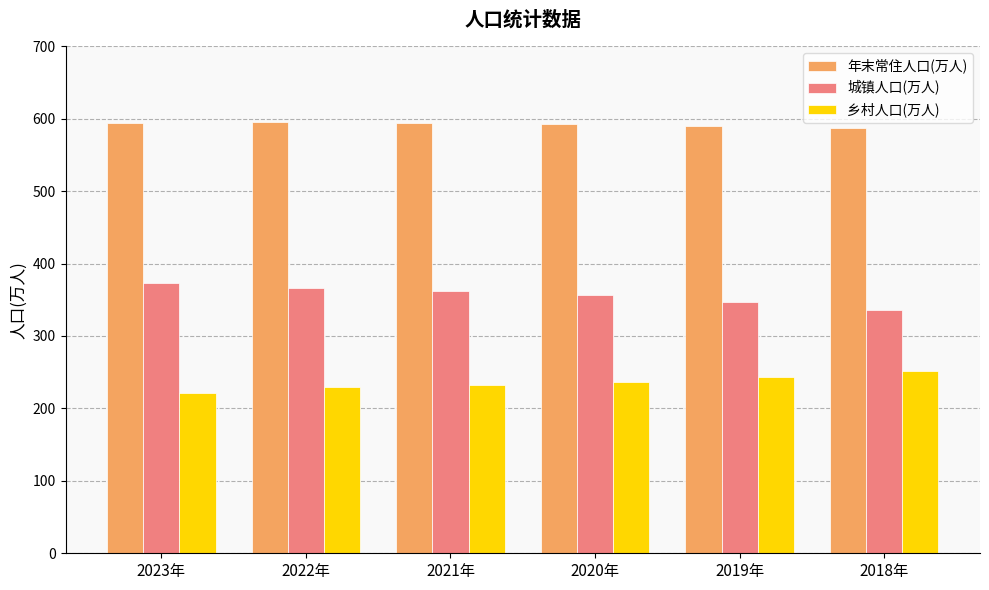

List the series in order of their overall mean, highest first.

年末常住人口(万人), 城镇人口(万人), 乡村人口(万人)